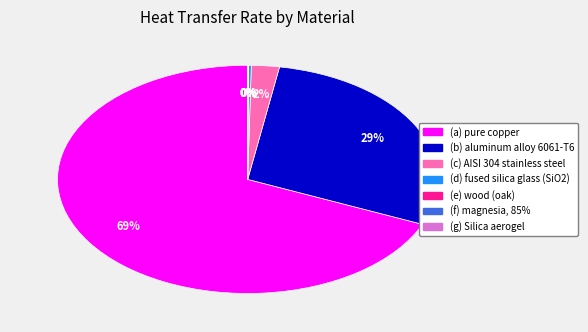

To the nearest percent, what portion does (a) pure copper represent?

69%